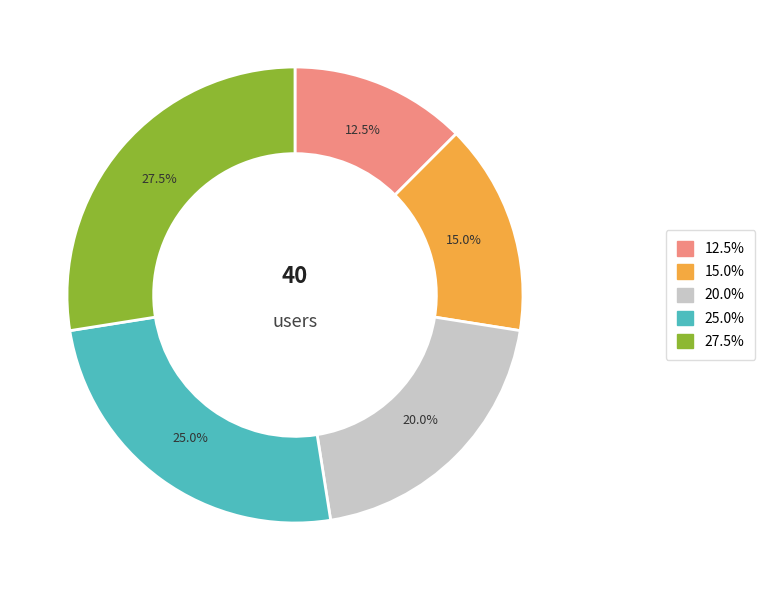

Does any single category account for the majority?

No